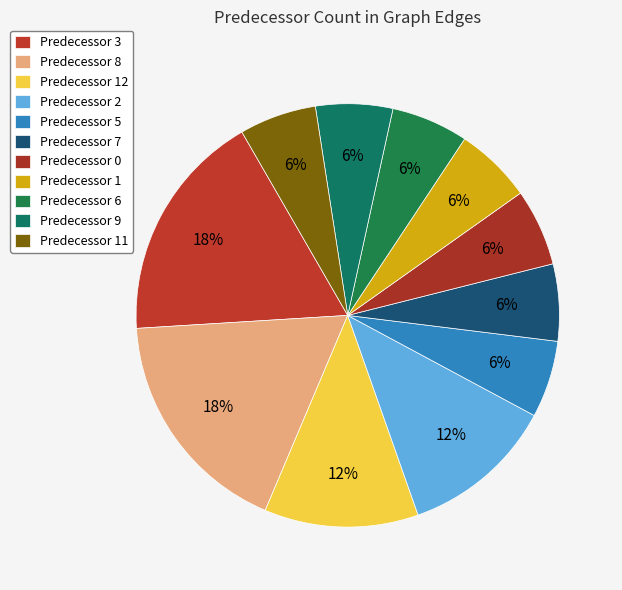

What is the smallest slice in the pie chart?

5